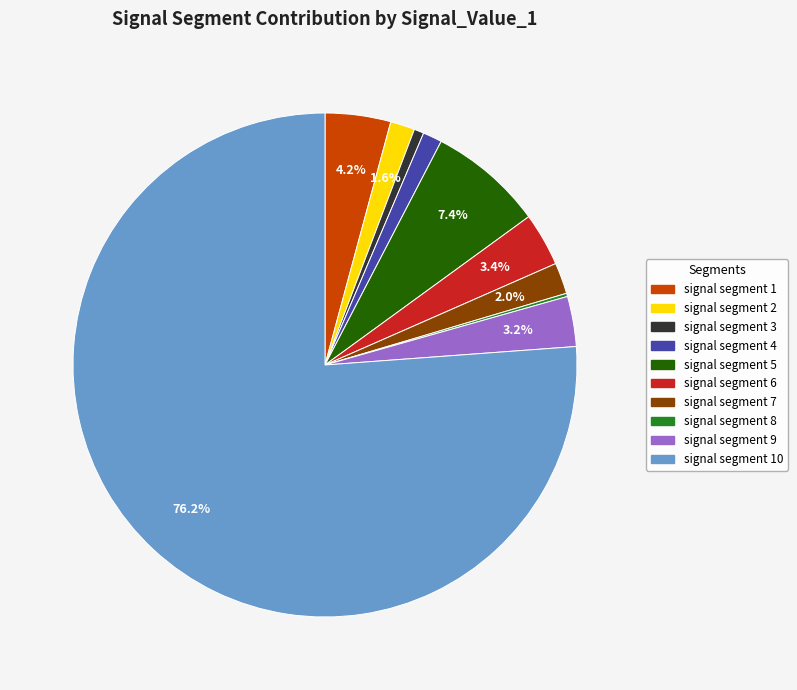

Is there a majority slice in this chart?

Yes